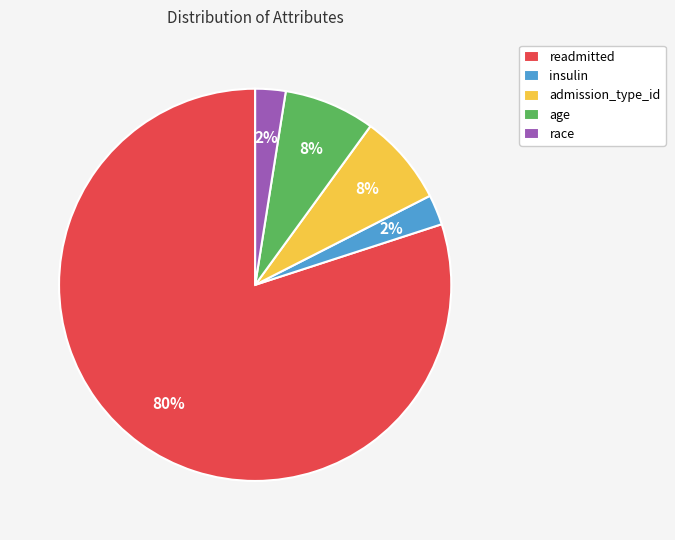

True or false: readmitted accounts for 80% of the total.

True